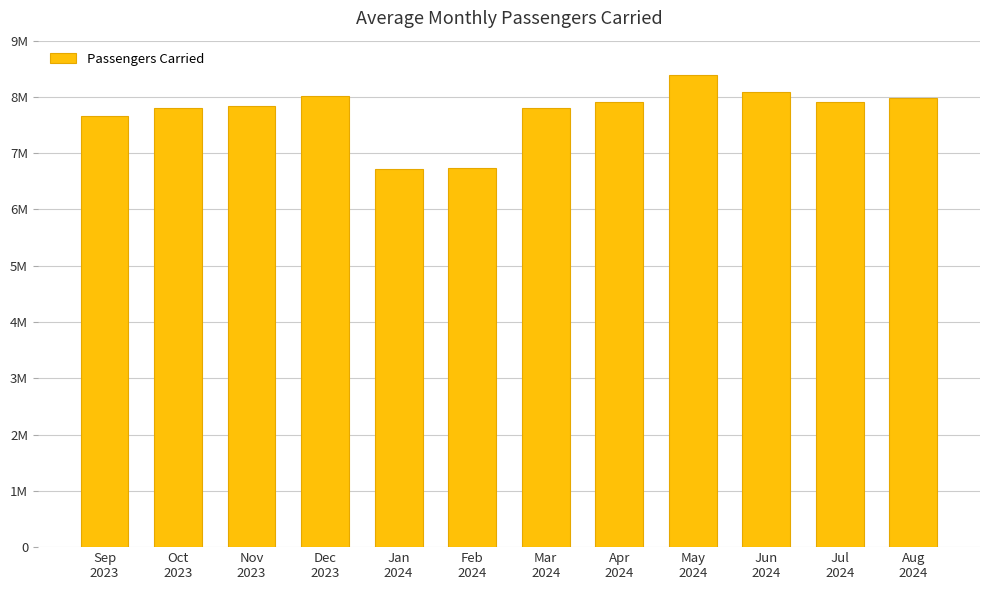

Does the chart contain any negative values?

No